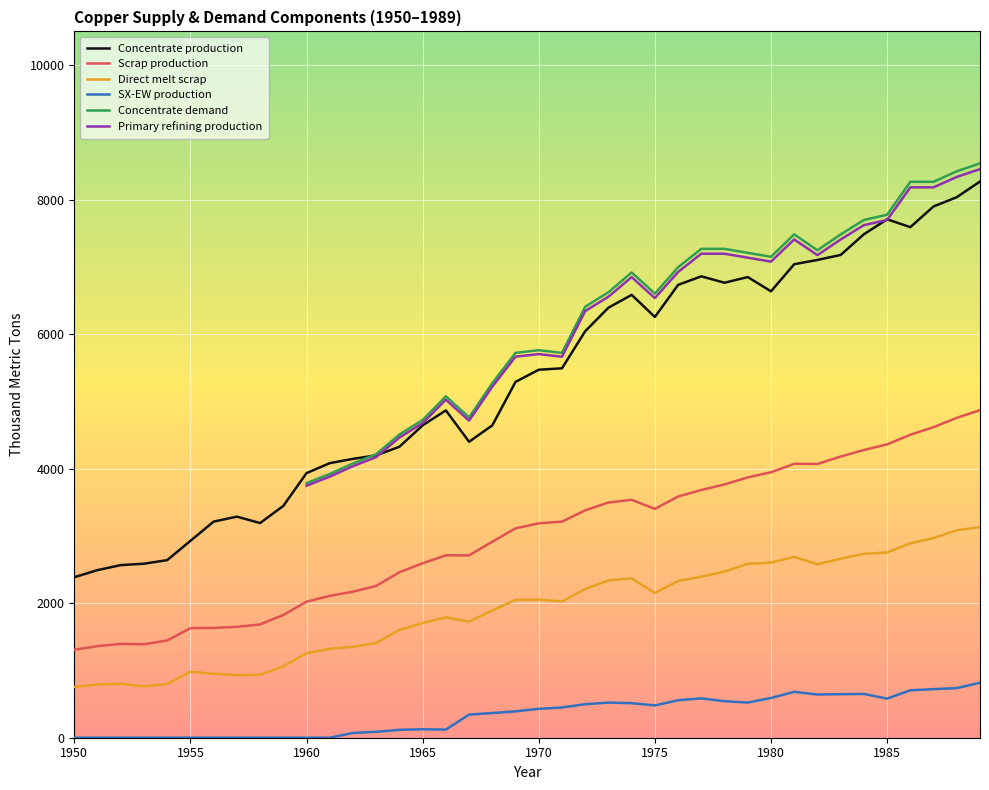

True or false: Direct melt scrap and Primary refining production intersect in this chart.

False